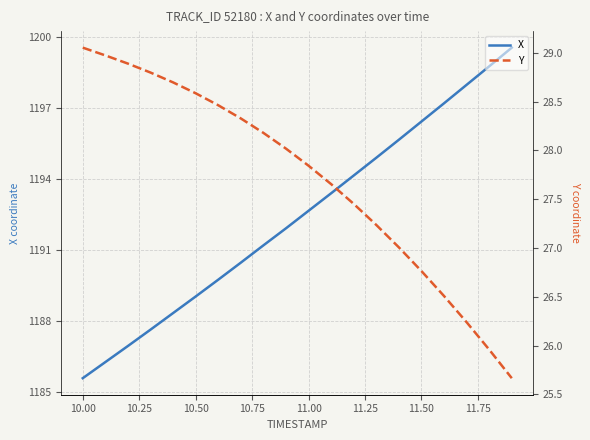

Which series has the largest total across all categories?

X